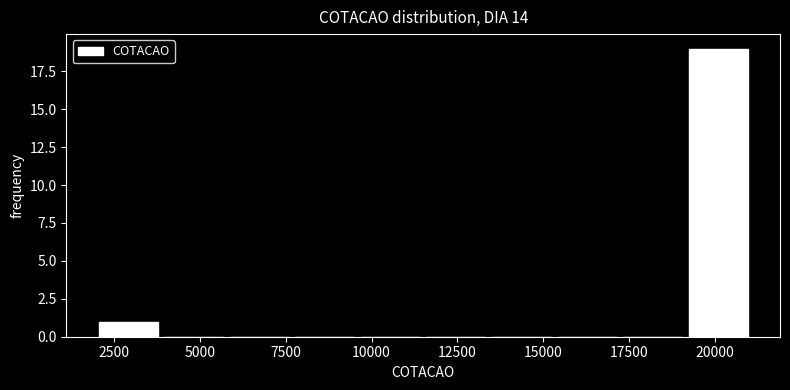

Read against the x-axis, roughly where is the centre of the tallest bar?

20000